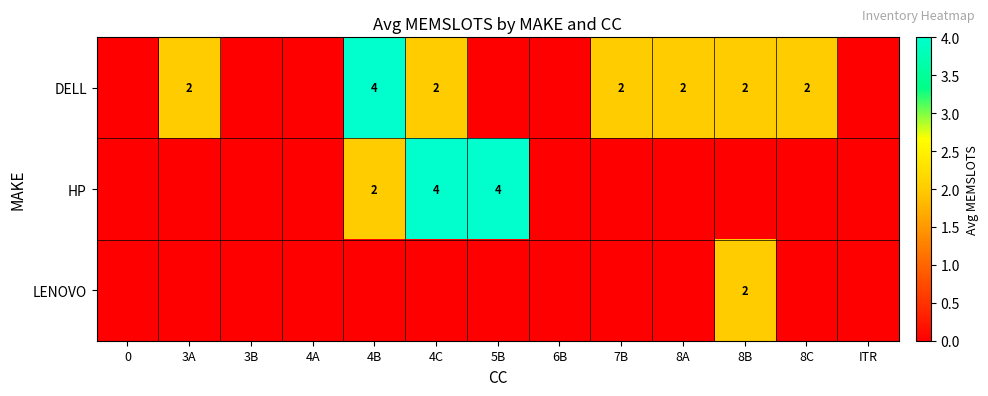

Between 0 and 4B, which is larger?

4B